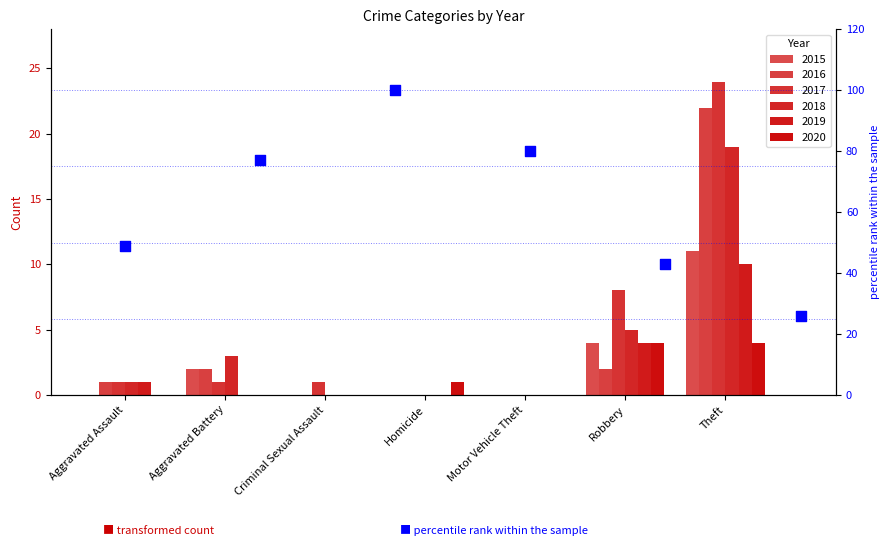

Which series reaches the maximum Y coordinate?

2017